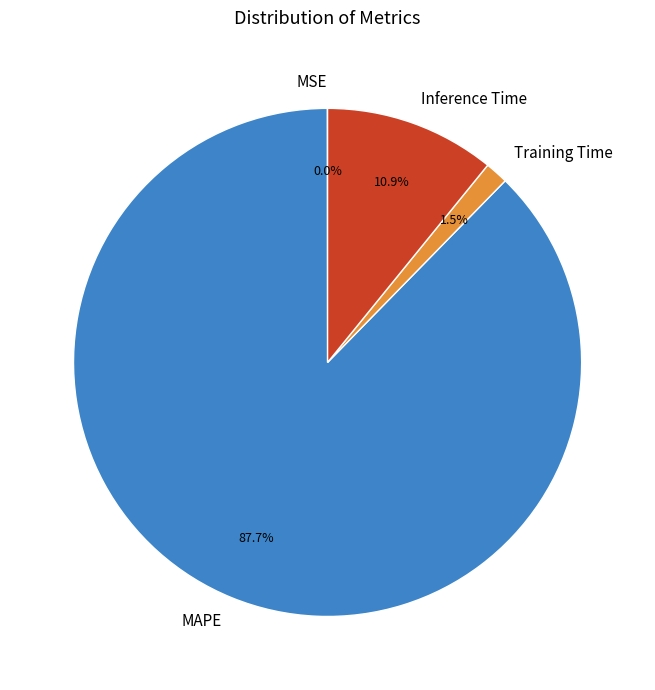

Does Training Time account for over 50% of the chart?

No